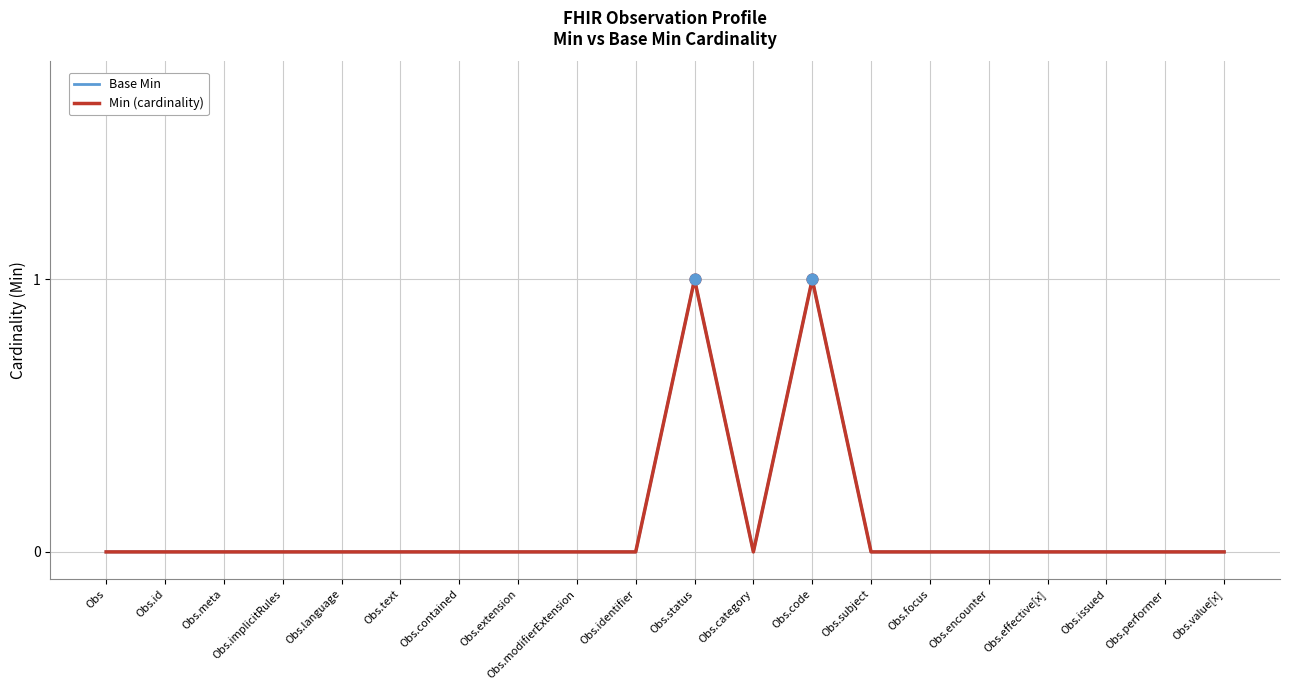

Which series has the largest total across all categories?

Base Min